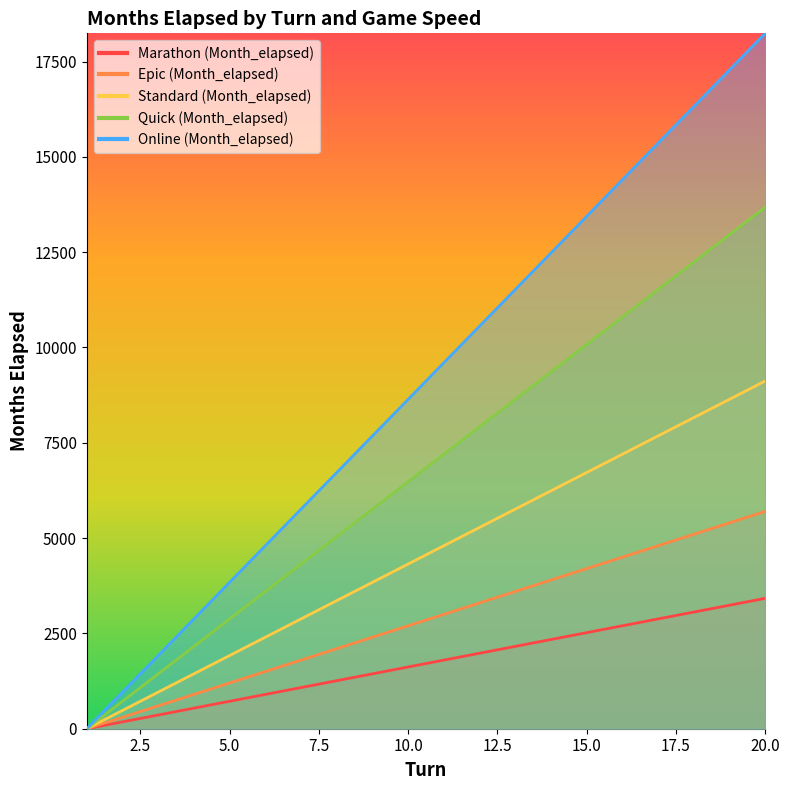

True or false: Online (Month_elapsed) has more than 0 points higher than both neighbors.

False